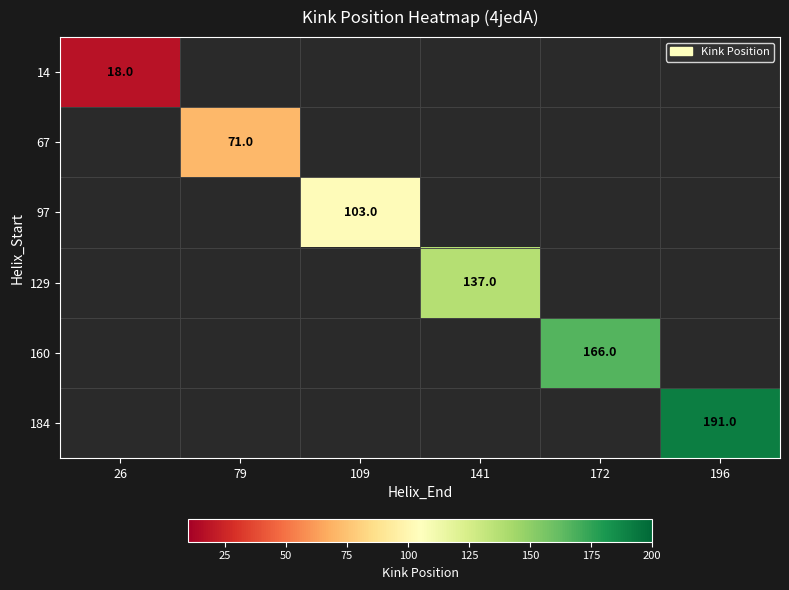

True or false: 67 has a value of 18 at 79.

False